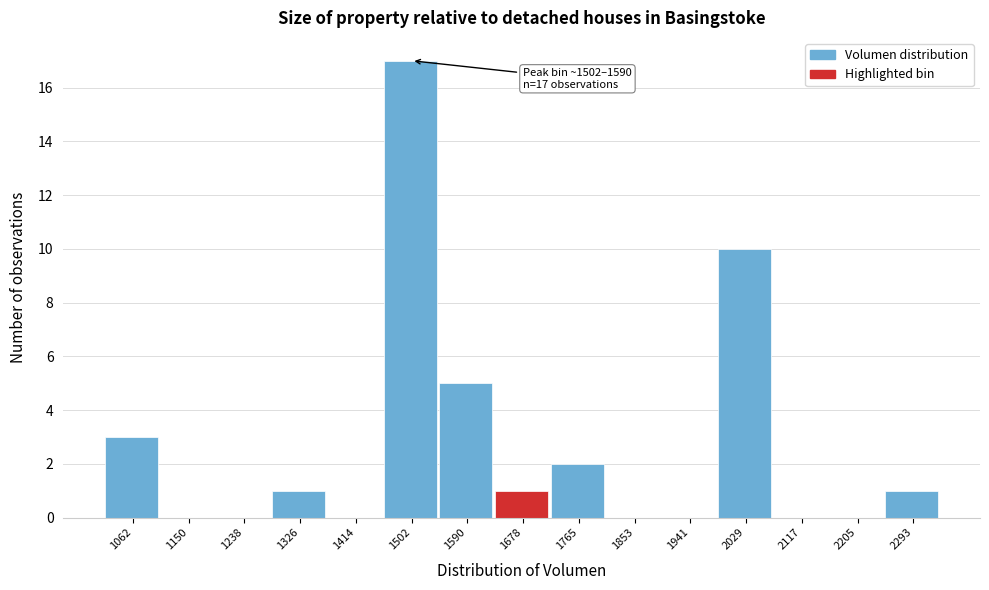

Reading right to left, what are all the values shown in this chart?

2293=1	2205=0	2117=0	2029=10	1941=0	1853=0	1765=2	1678=1	1590=5	1502=17	1414=0	1326=1	1238=0	1150=0	1062=3